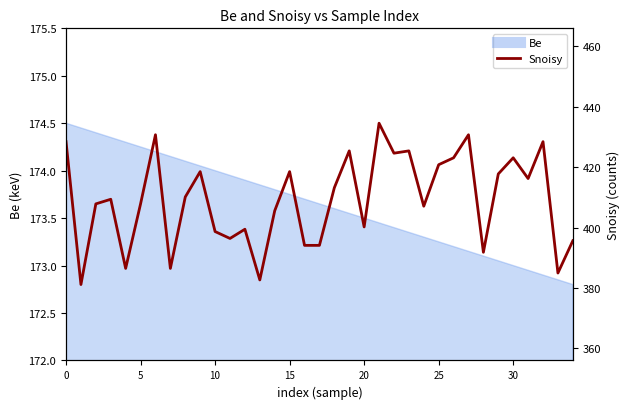

What is the minimum value shown in the chart?

172.8